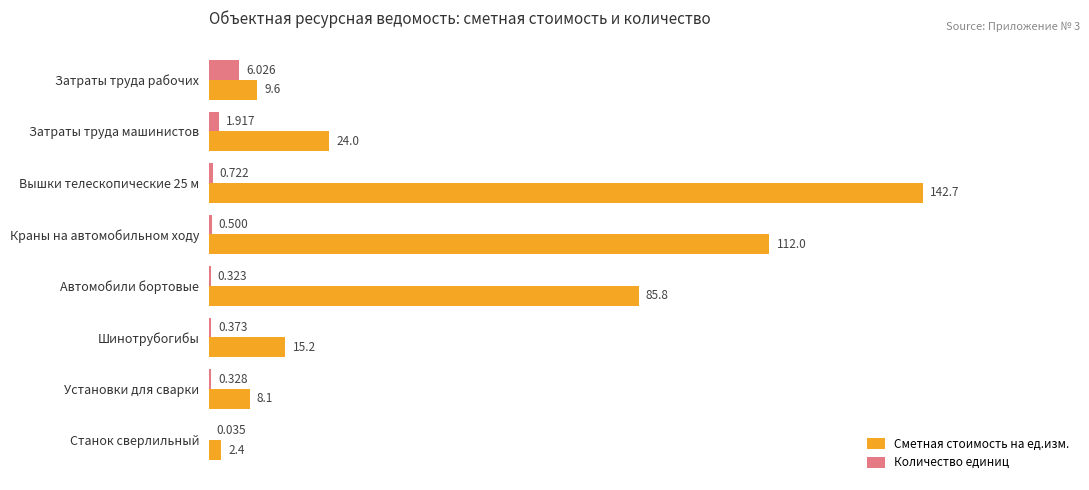

Where is Количество единиц nearest to the value 3?

Затраты труда машинистов